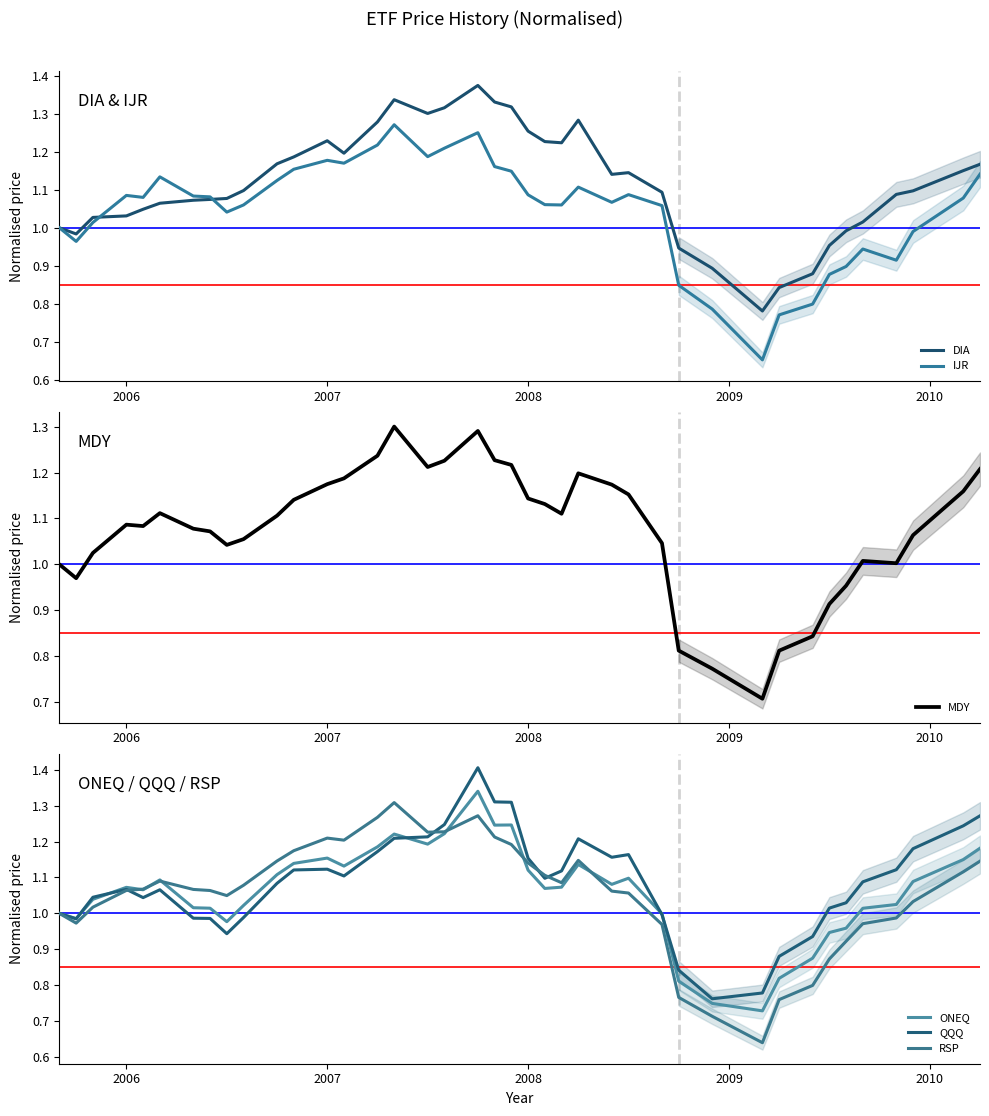

Reading left to right, transcribe all the data shown in this chart.

DIA: 1.0	1.0	1.0	1.0	1.0	1.1	1.1	1.1	1.1	1.1	1.2	1.2	1.2	1.2	1.3	1.3	1.3	1.3	1.4	1.3	1.3	1.3	1.2	1.2	1.3	1.1	1.1	1.1	0.9	0.9	0.8	0.8	0.9	1.0	1.0	1.0	1.1	1.1	1.2	1.2
IJR: 1.0	1.0	1.0	1.1	1.1	1.1	1.1	1.1	1.0	1.1	1.1	1.2	1.2	1.2	1.2	1.3	1.2	1.2	1.2	1.2	1.1	1.1	1.1	1.1	1.1	1.1	1.1	1.1	0.8	0.8	0.7	0.8	0.8	0.9	0.9	0.9	0.9	1.0	1.1	1.1
MDY: 1.0	1.0	1.0	1.1	1.1	1.1	1.1	1.1	1.0	1.1	1.1	1.1	1.2	1.2	1.2	1.3	1.2	1.2	1.3	1.2	1.2	1.1	1.1	1.1	1.2	1.2	1.2	1.0	0.8	0.8	0.7	0.8	0.8	0.9	1.0	1.0	1.0	1.1	1.2	1.2
ONEQ: 1.0	1.0	1.0	1.1	1.1	1.1	1.0	1.0	1.0	1.0	1.1	1.1	1.2	1.1	1.2	1.2	1.2	1.2	1.3	1.2	1.2	1.1	1.1	1.1	1.1	1.1	1.1	1.0	0.8	0.8	0.7	0.8	0.9	0.9	1.0	1.0	1.0	1.1	1.1	1.2
QQQ: 1.0	1.0	1.0	1.1	1.0	1.1	1.0	1.0	0.9	1.0	1.1	1.1	1.1	1.1	1.2	1.2	1.2	1.2	1.4	1.3	1.3	1.2	1.1	1.1	1.2	1.2	1.2	1.0	0.8	0.8	0.8	0.9	0.9	1.0	1.0	1.1	1.1	1.2	1.2	1.3
RSP: 1.0	1.0	1.0	1.1	1.1	1.1	1.1	1.1	1.0	1.1	1.1	1.2	1.2	1.2	1.3	1.3	1.2	1.2	1.3	1.2	1.2	1.1	1.1	1.1	1.1	1.1	1.1	1.0	0.8	0.7	0.6	0.8	0.8	0.9	0.9	1.0	1.0	1.0	1.1	1.1